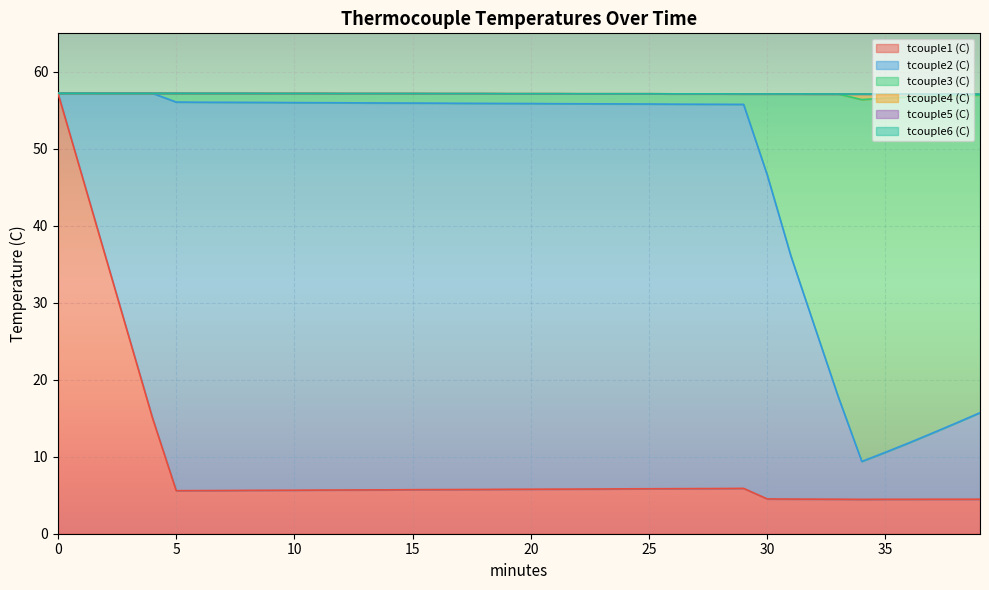

What is the value of the tcouple6 (C) point at the 8th from the left?

57.2